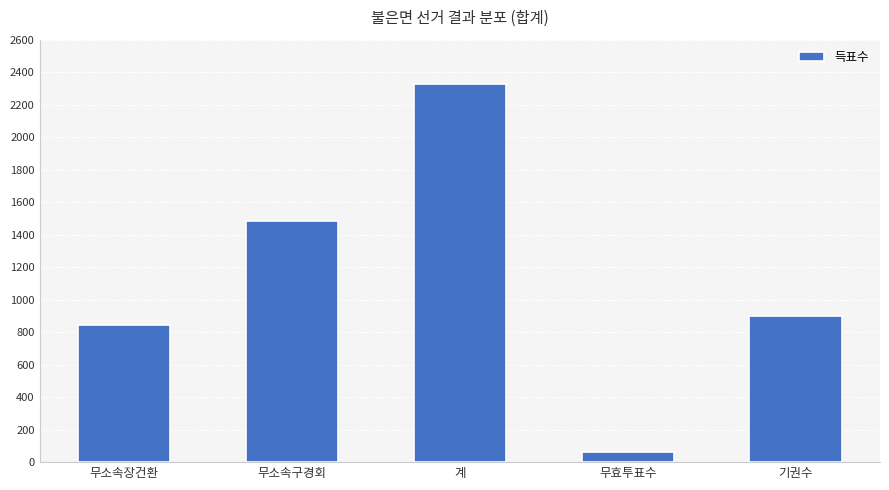

What is the average value?

1123